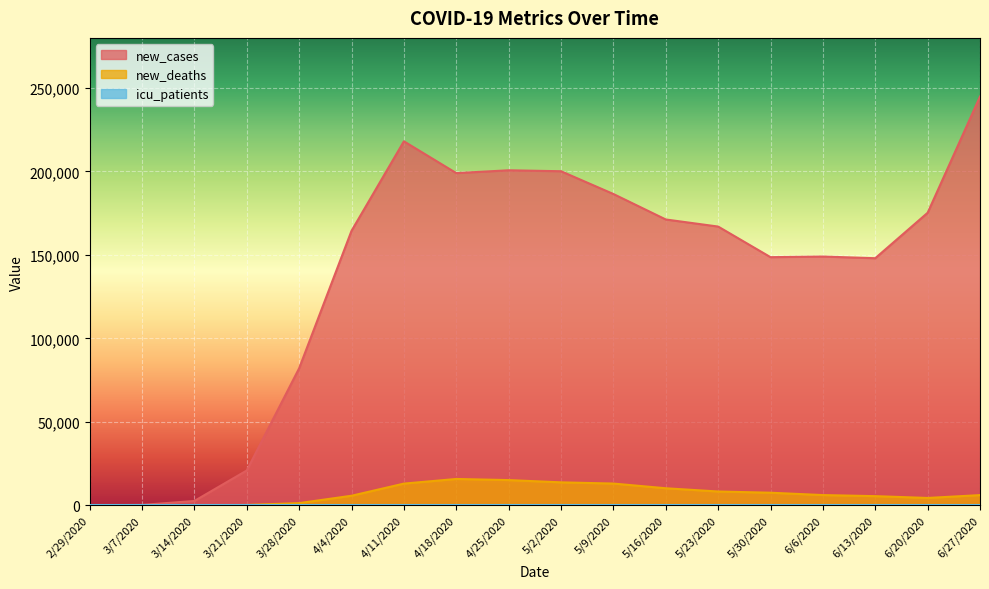

What is the label of the 14th point from the left?

5/30/2020